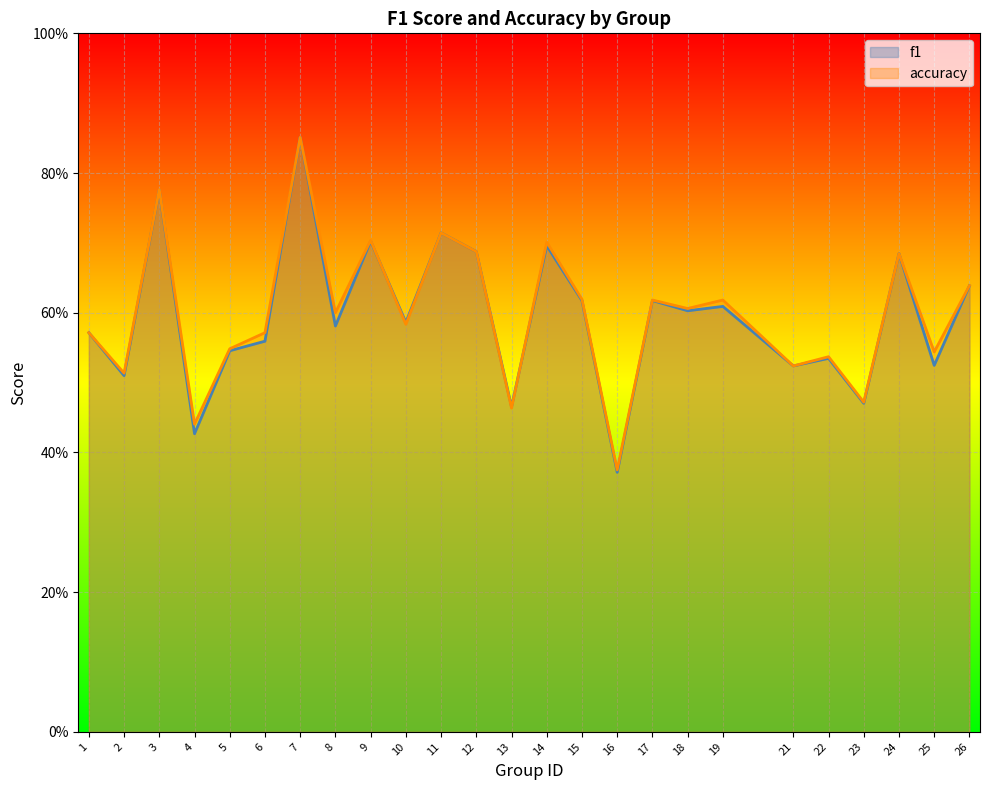

At which category is the sum across all series the highest?

7